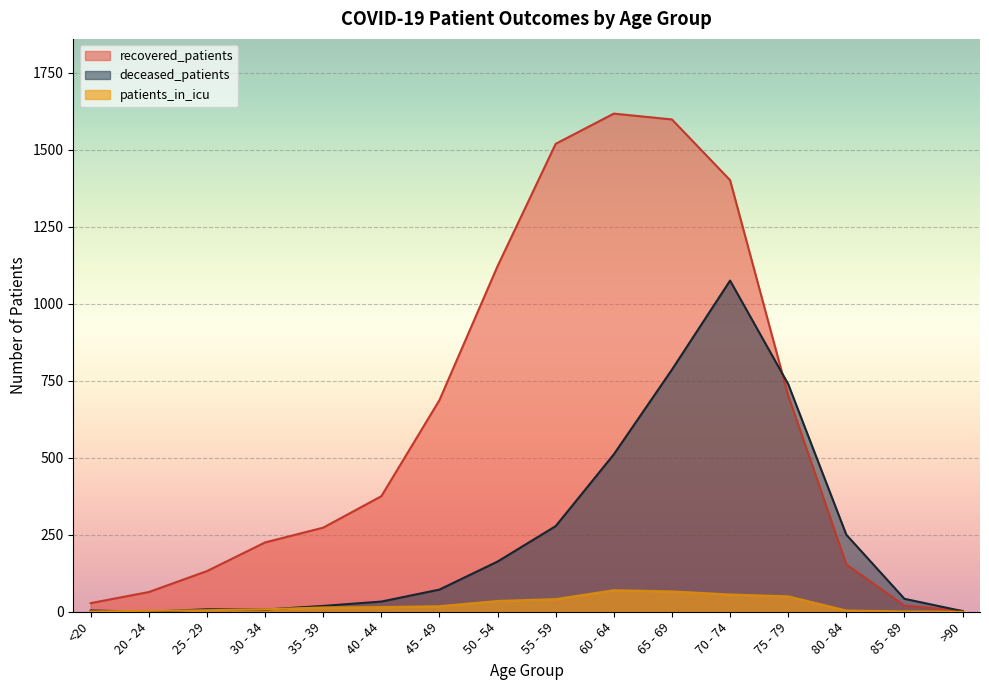

Rank the series by their maximum value, from lowest to highest.

patients_in_icu, deceased_patients, recovered_patients